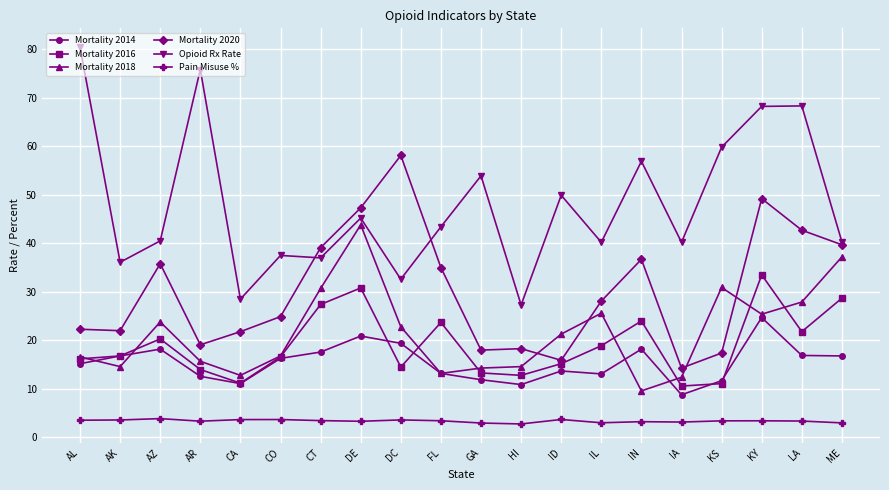

What is the maximum value shown in the chart?

80.4